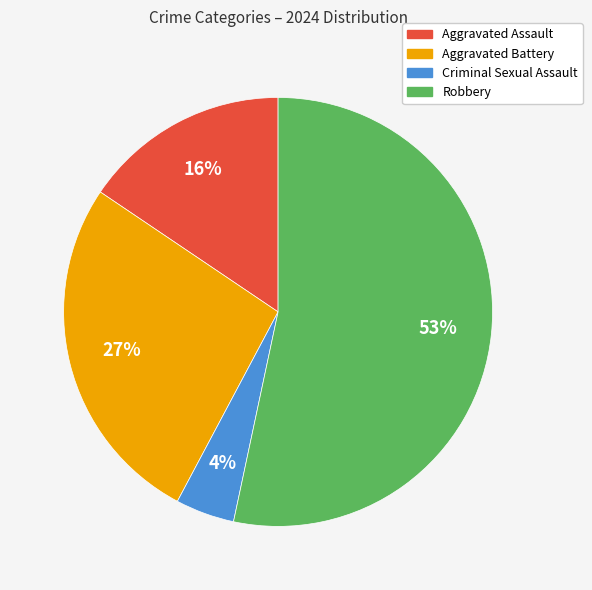

What percentage is the Aggravated Assault slice, to the nearest percent?

16%